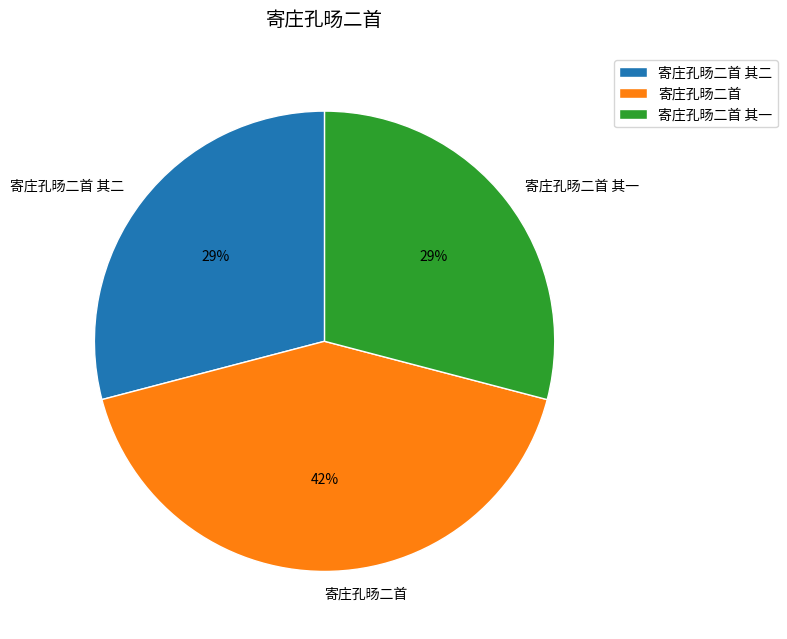

To the nearest percent, what is the average slice percentage?

33%